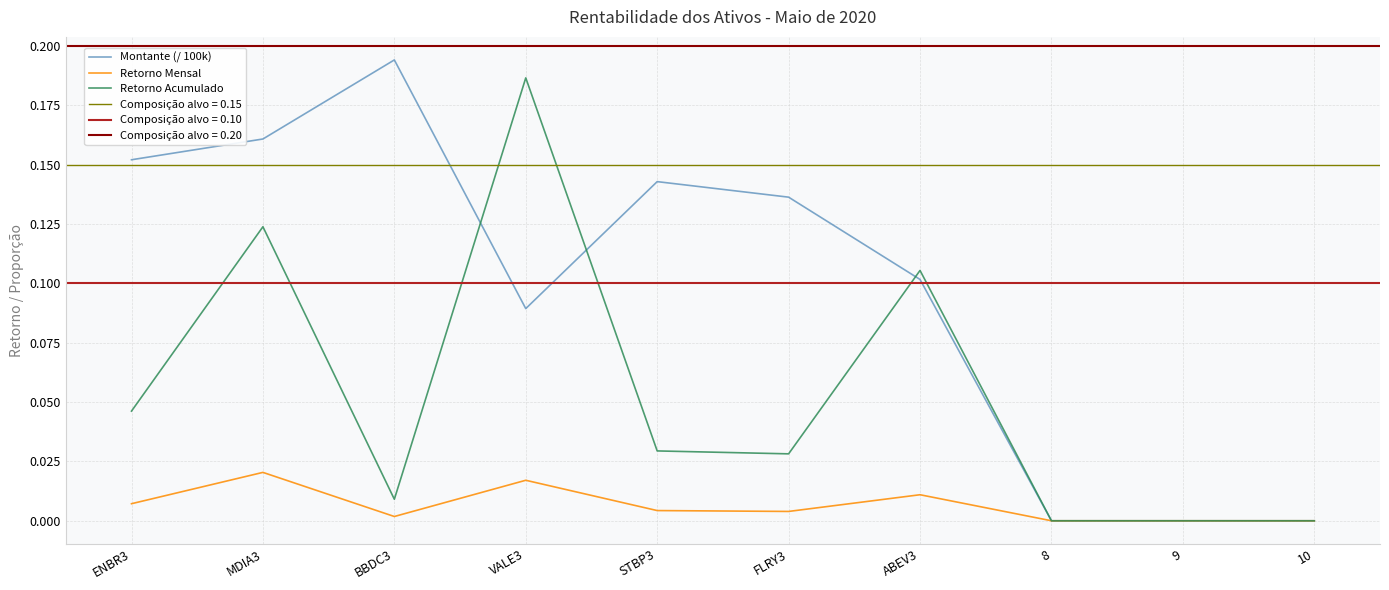

At which category is the sum across all series the highest?

MDIA3